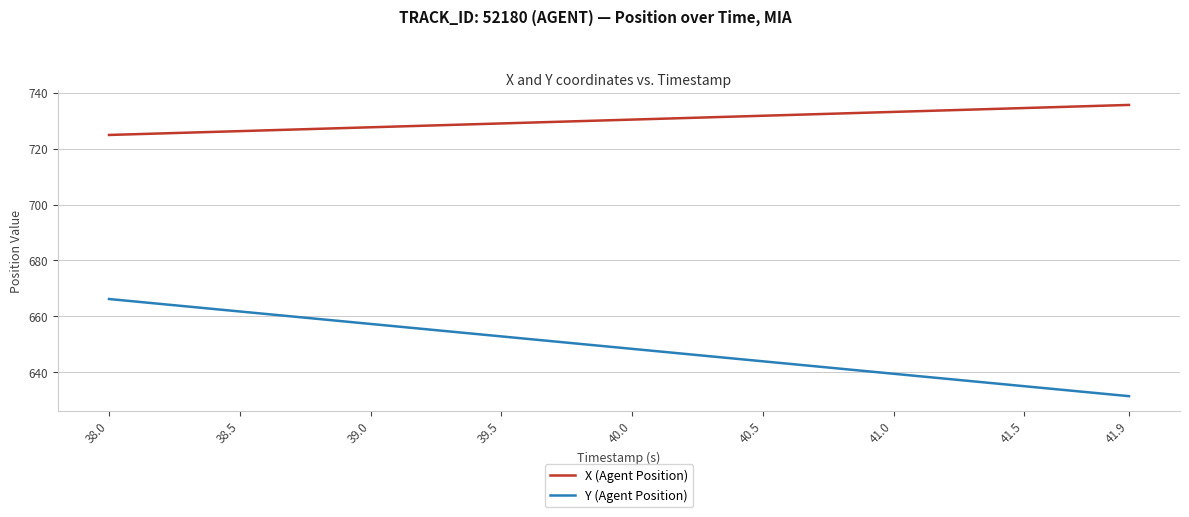

Which series has the largest total across all categories?

X (Agent Position)